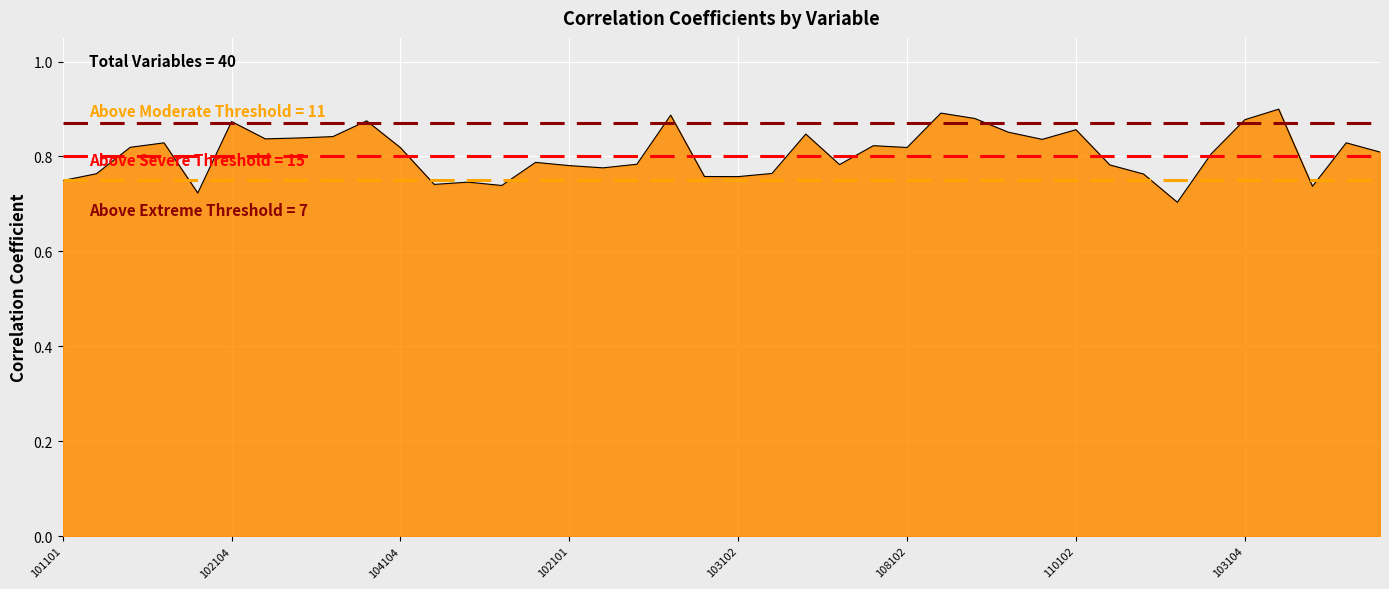

Does the chart display data point markers on the line(s)?

No